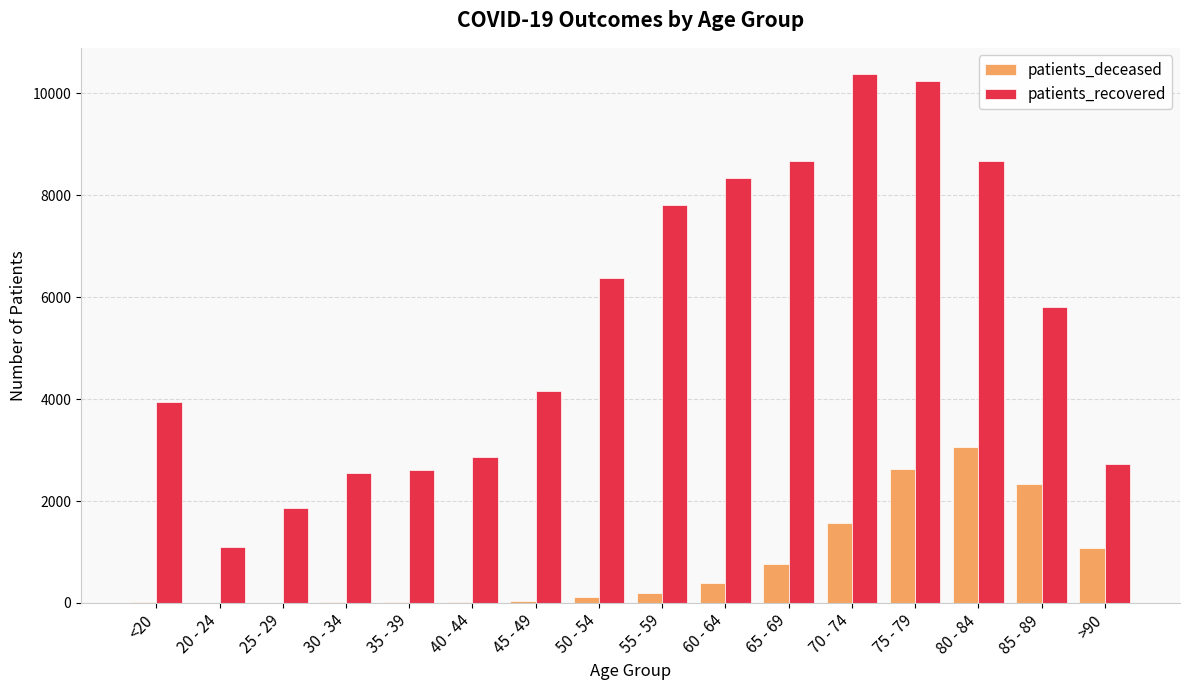

Which series changed the most between 65 - 69 and >90?

patients_recovered